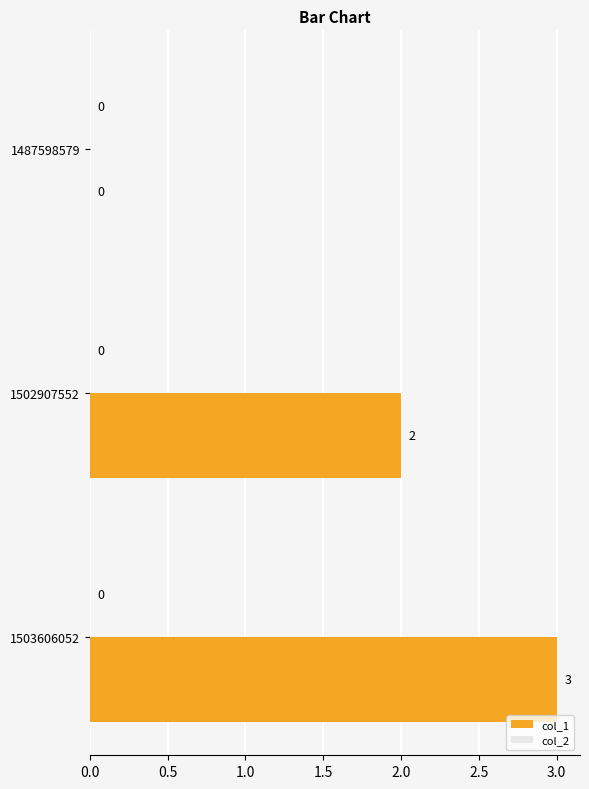

Are the bars horizontal?

Yes